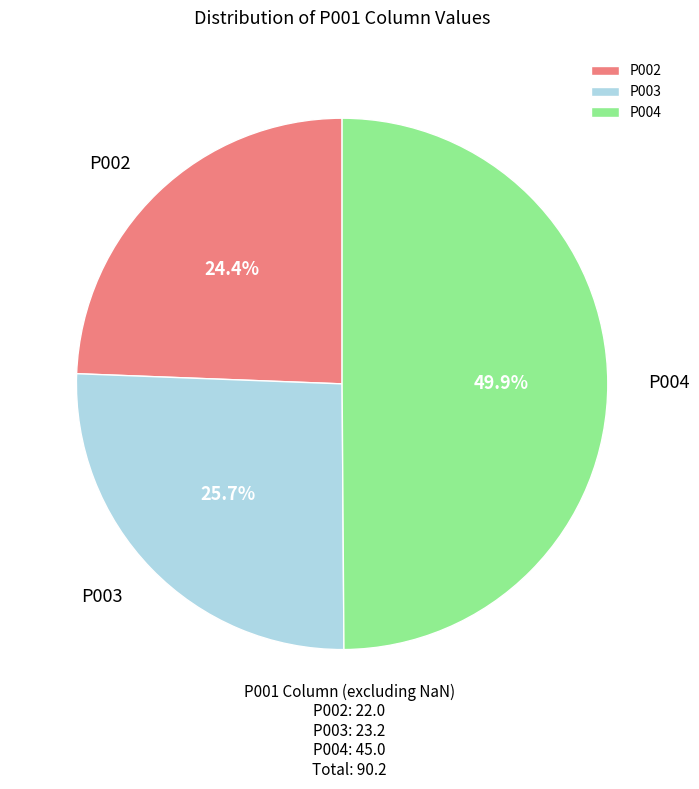

Is the sum of P004 and P002 greater than half?

Yes